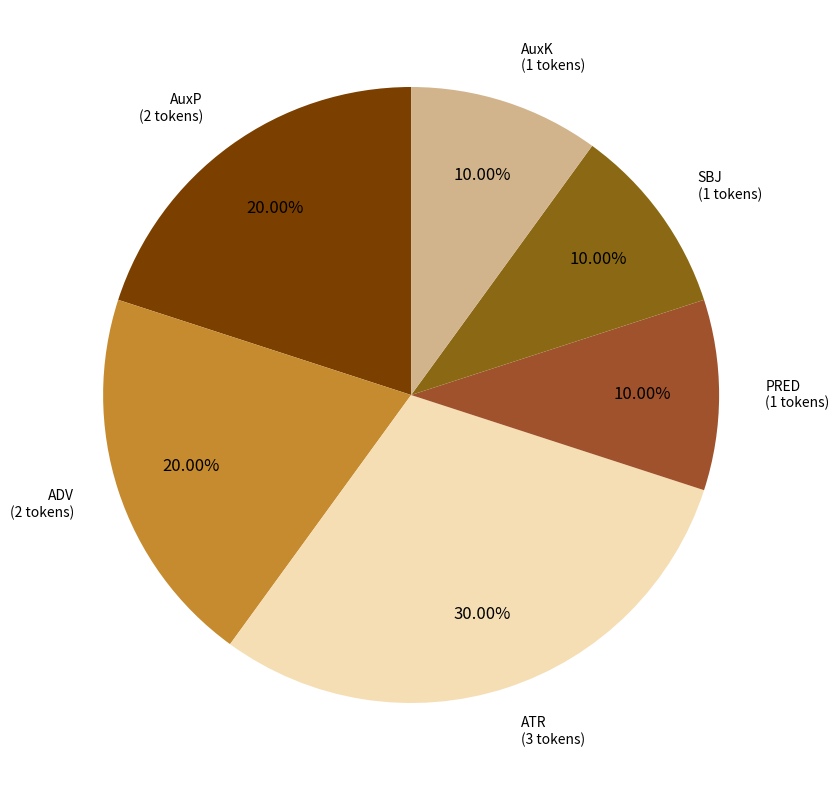

What is the largest slice in the pie chart?

ATR